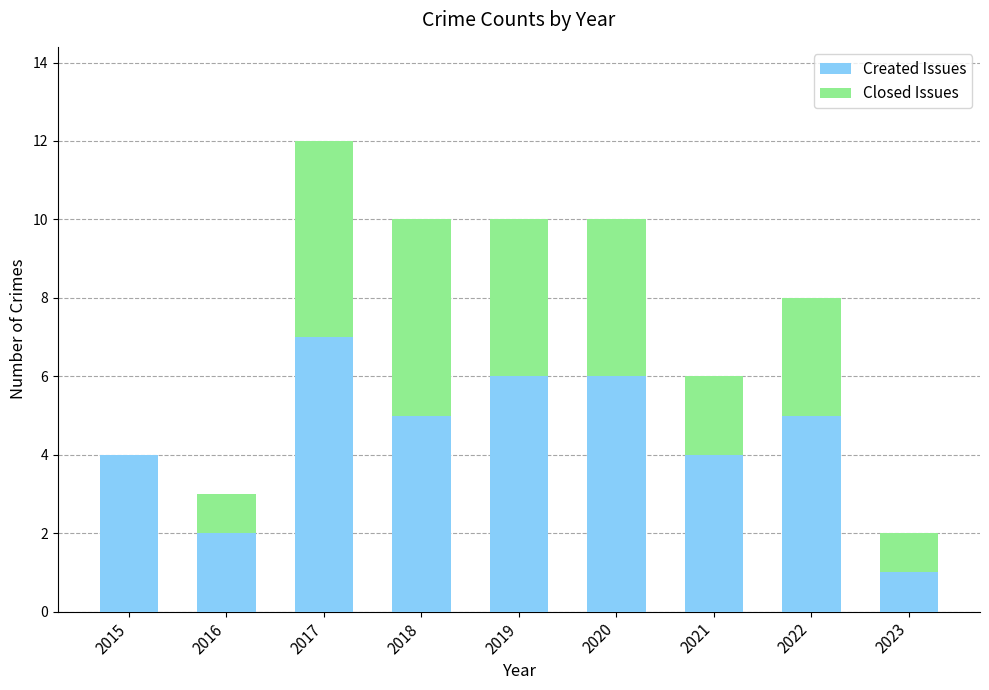

What is the sum of the Created Issues values at 2017 and 2021?

11